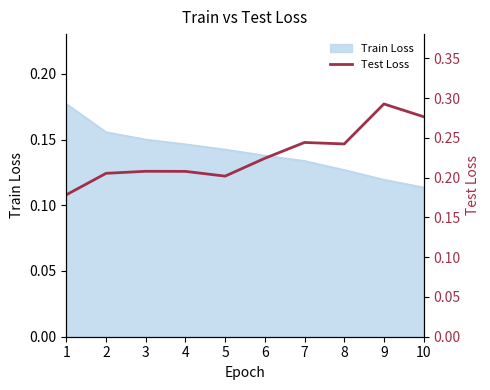

Rank the categories by value from lowest to highest.

1, 5, 2, 4, 3, 6, 8, 7, 10, 9